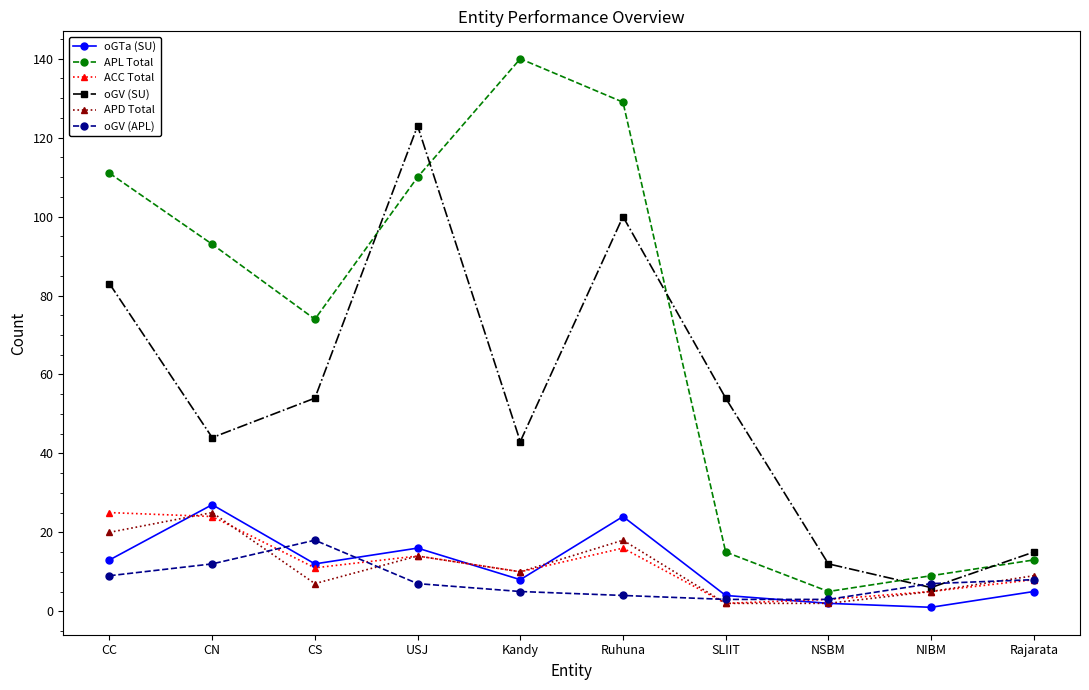

What is the label of the 9th point from the right?

CN